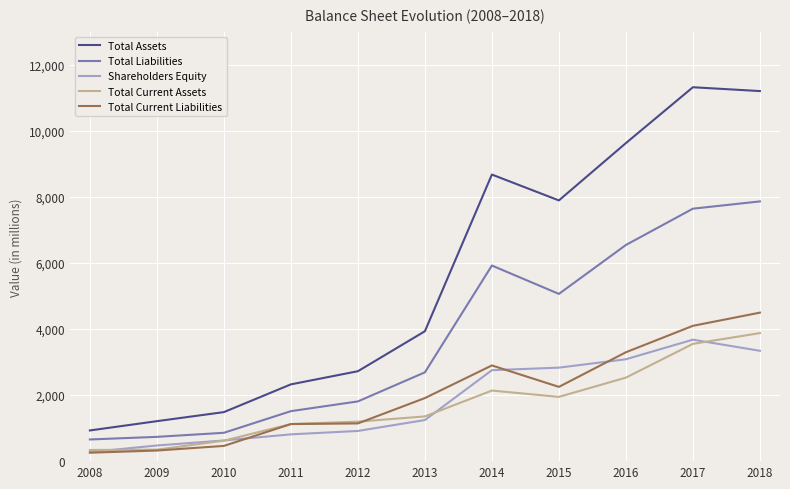

Where is the first local minimum for Total Assets?

2015